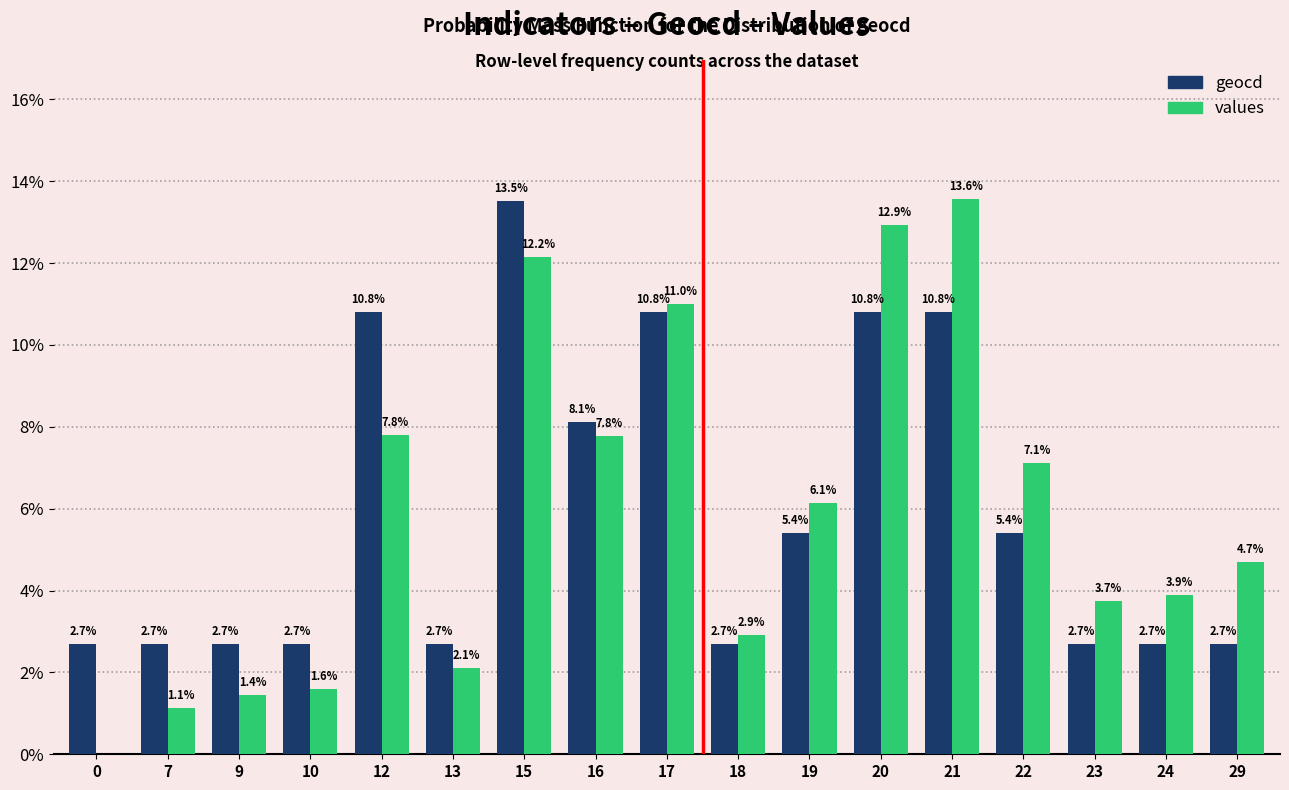

True or false: values has a value of 1.1 at 7.

True